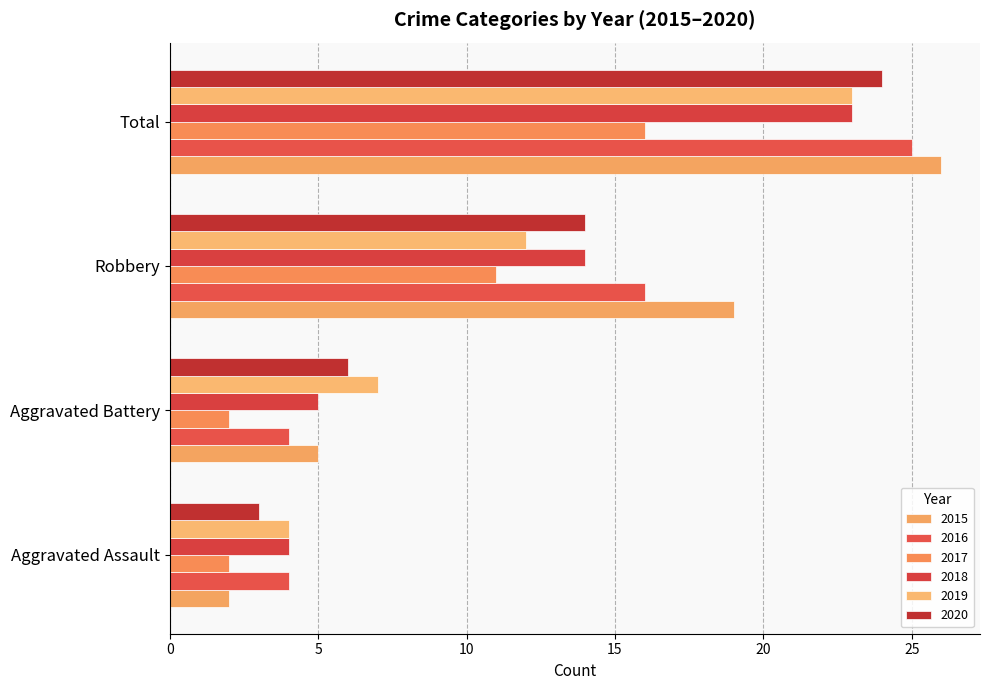

Read the 2019 value at Total.

23